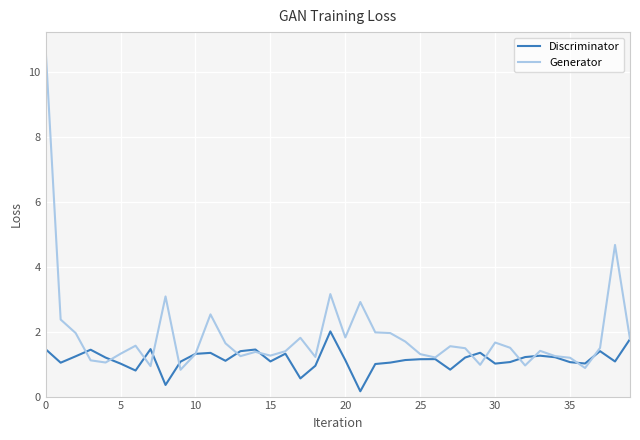

What are all the series names shown in the legend?

Discriminator, Generator